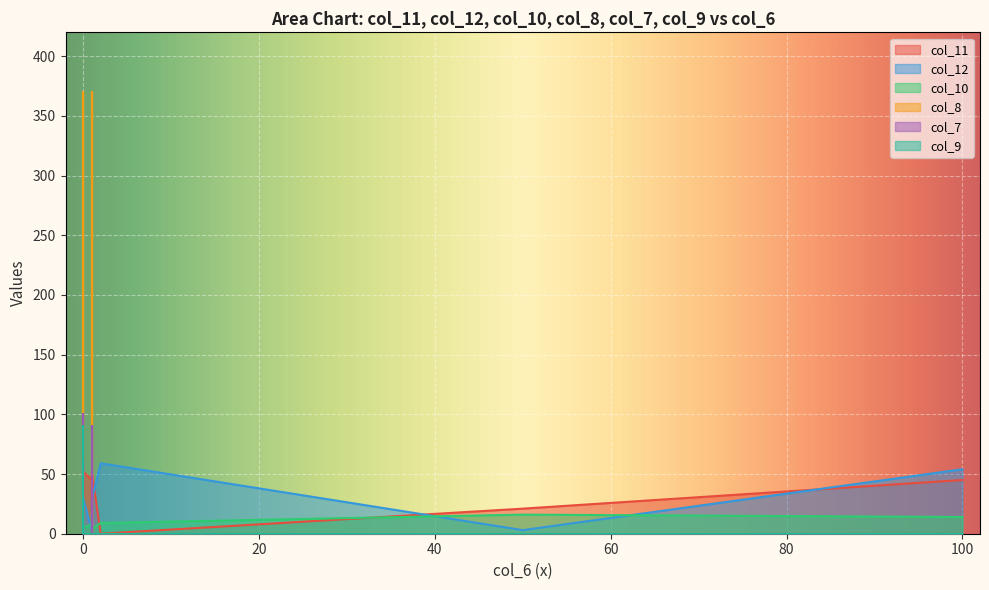

What is the difference between the col_10 values at 0 and 0?

8